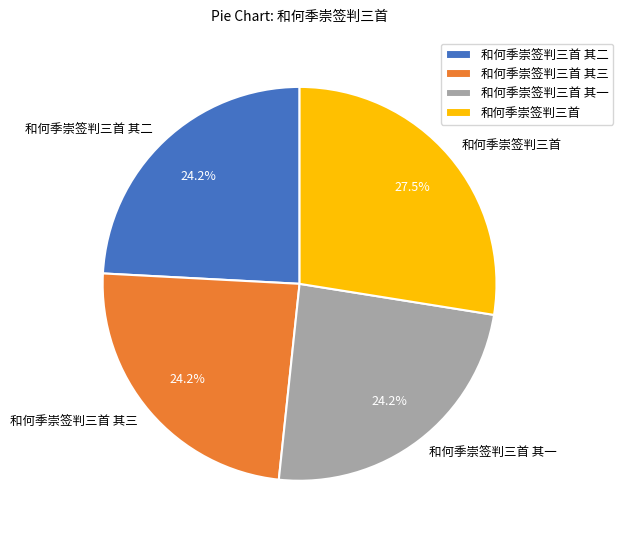

To the nearest percent, what is the difference between the largest and smallest slice percentages?

3%